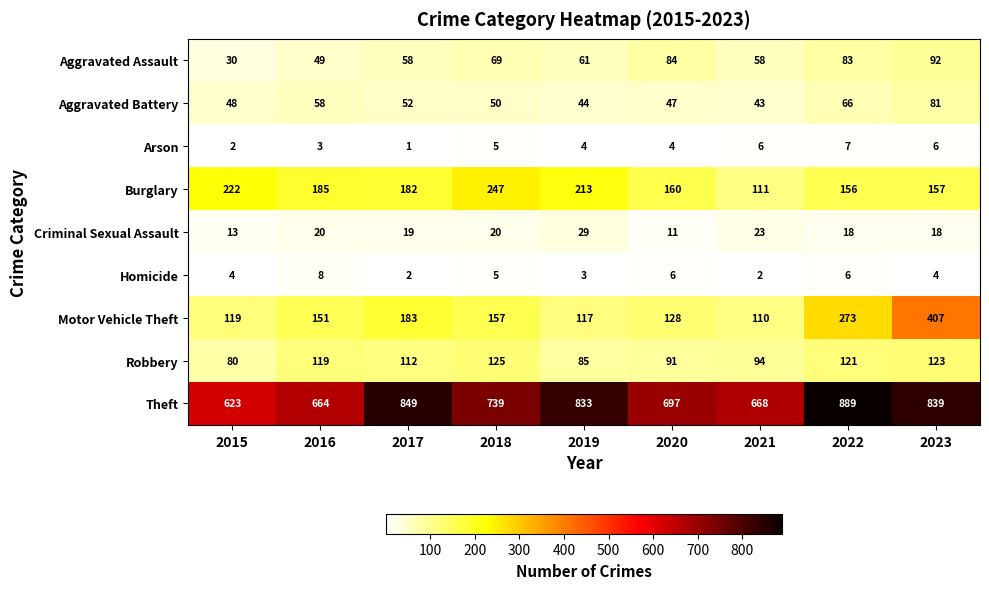

What is the spread (max minus min) of values at 2018?

734